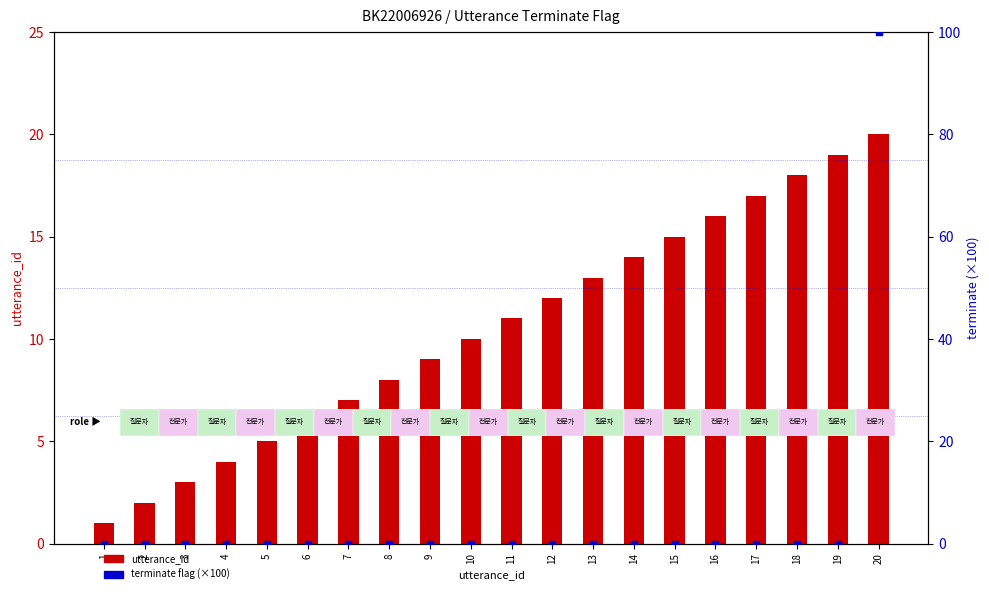

Which series has the widest spread of Y values?

terminate flag (×100)